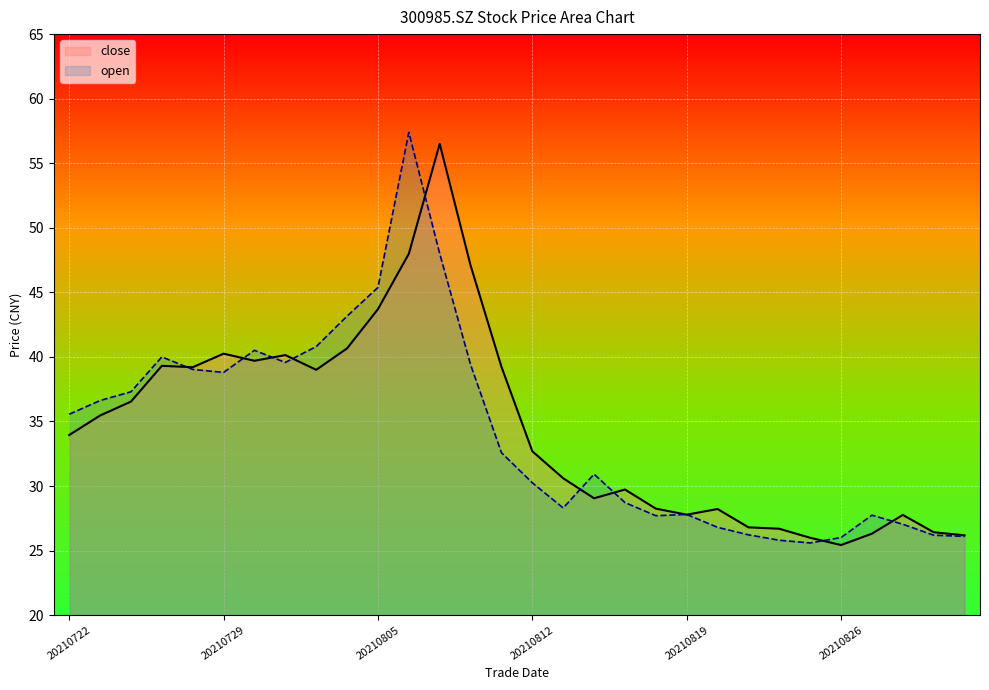

Is it true that open equals 41.9 at 17?

False